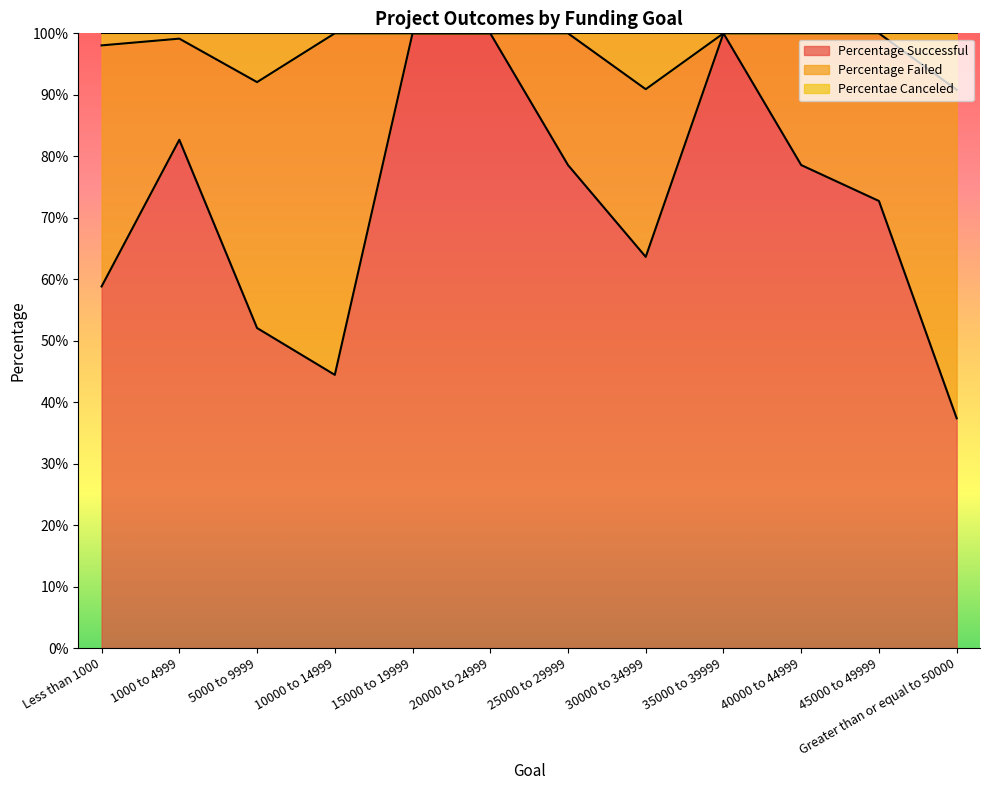

What is the difference between the Percentae Canceled values at 30000 to 34999 and 35000 to 39999?

0.1